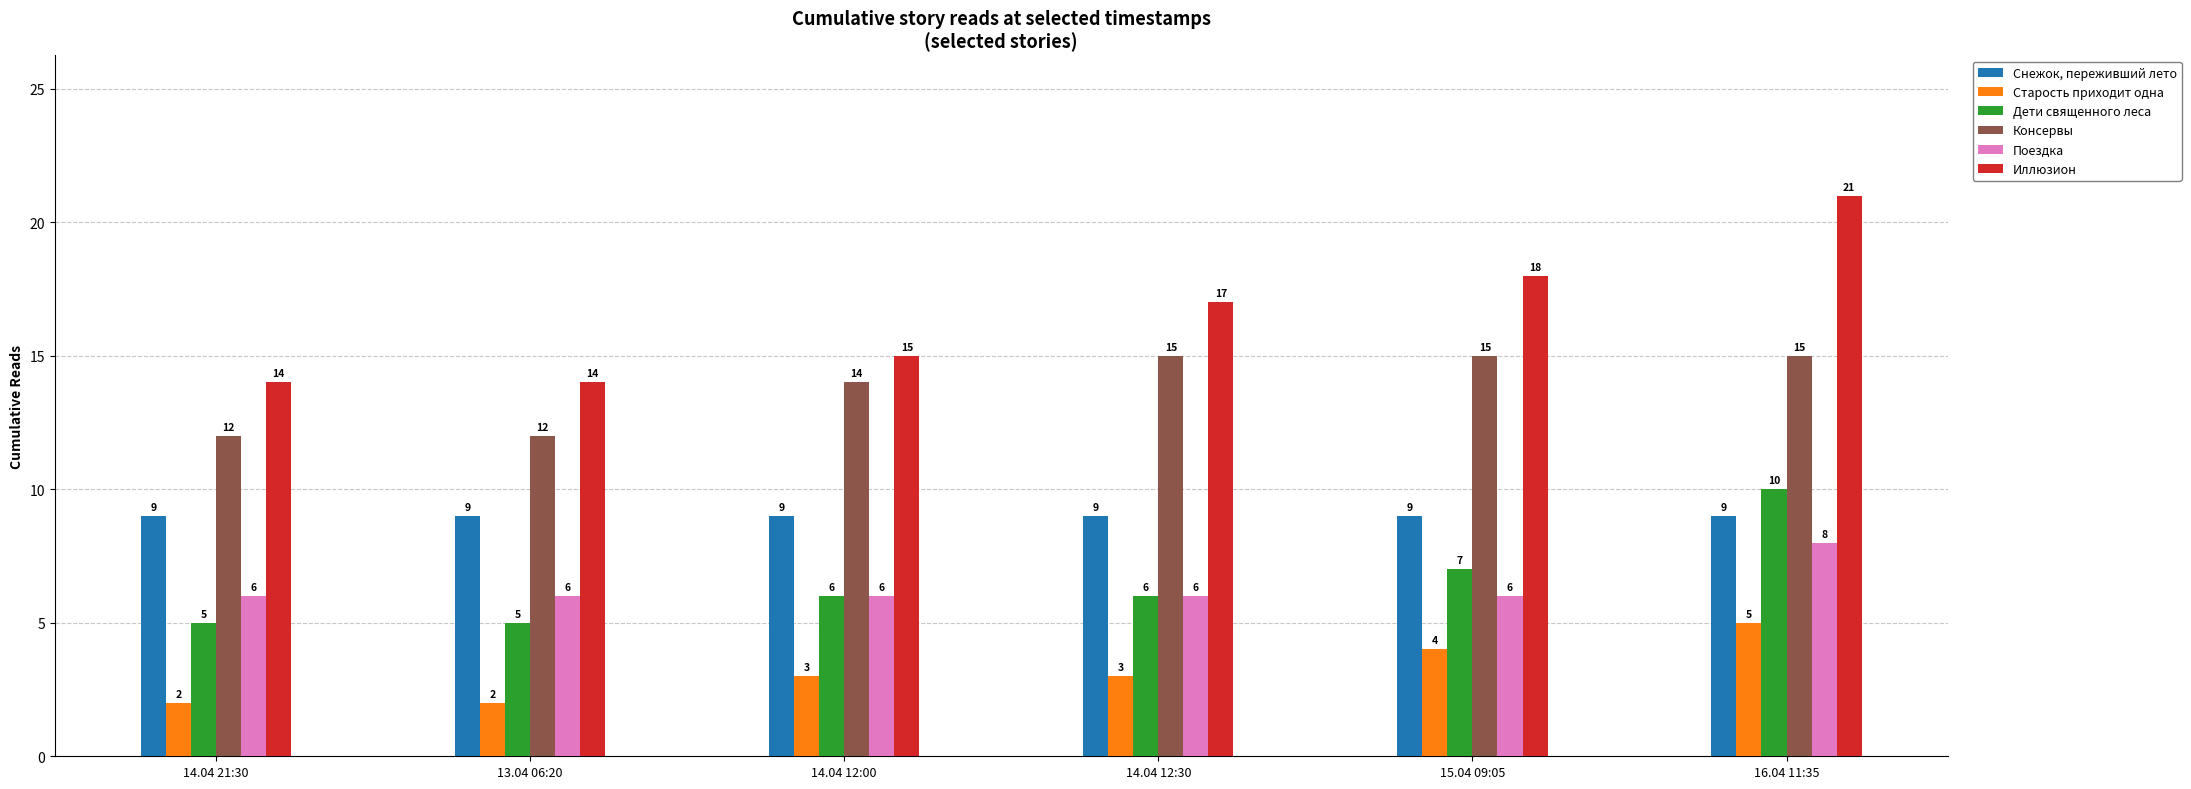

What are all the series names shown in the legend?

Снежок, переживший лето, Старость приходит одна, Дети священного леса, Консервы, Поездка, Иллюзион